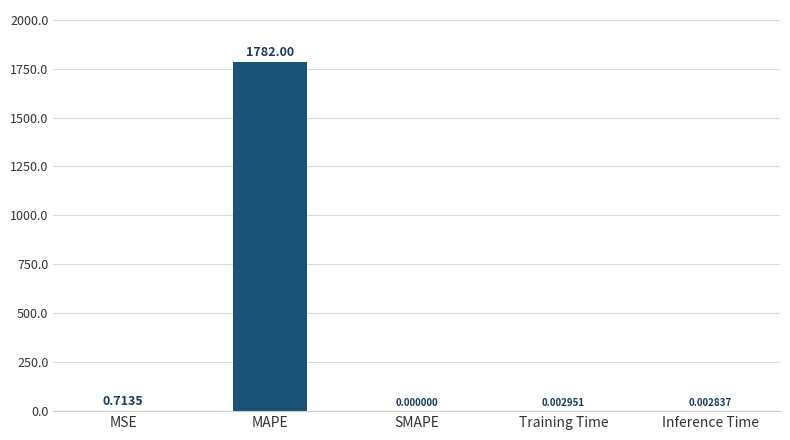

Between MAPE and MSE, which is larger?

MAPE